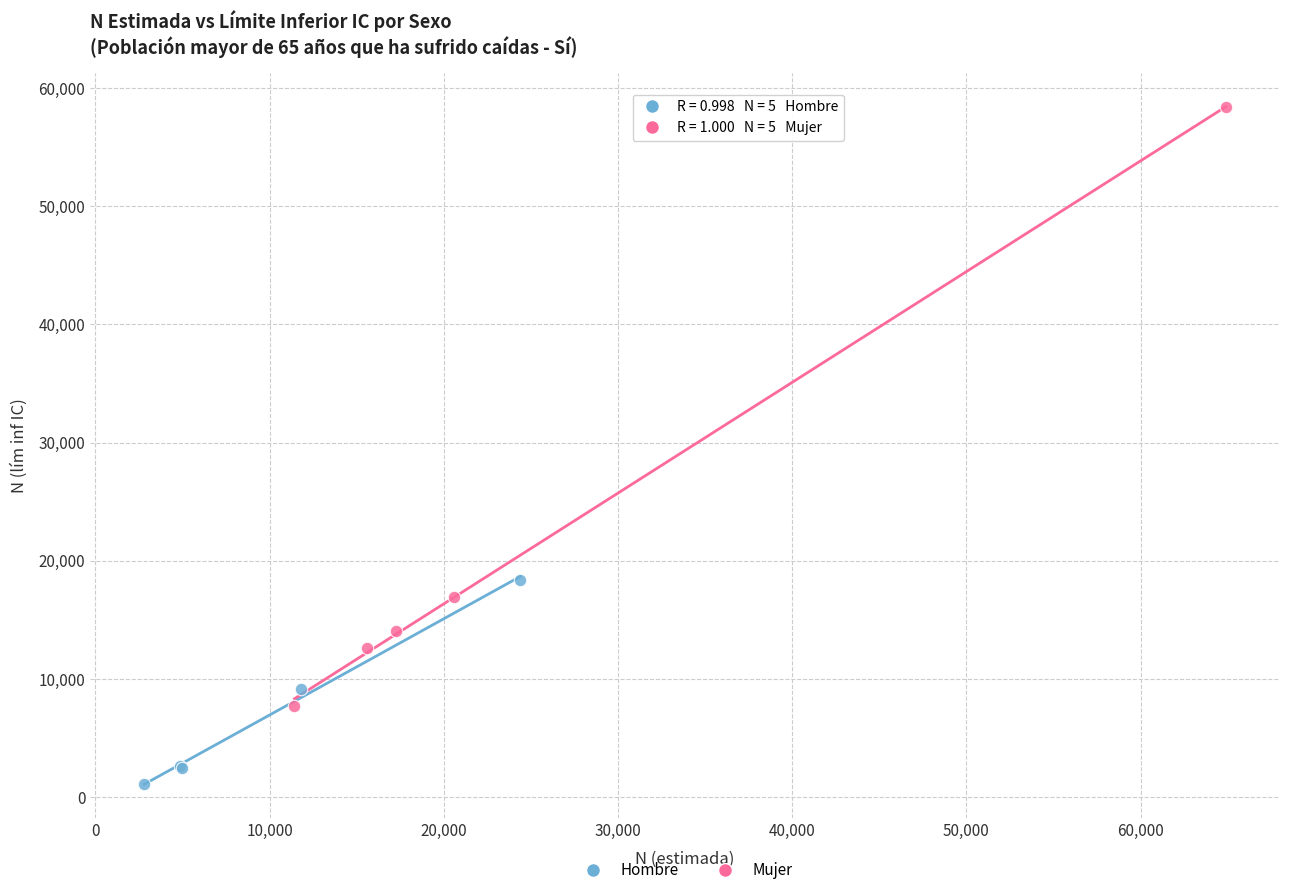

Which series contains the highest Y value?

Mujer